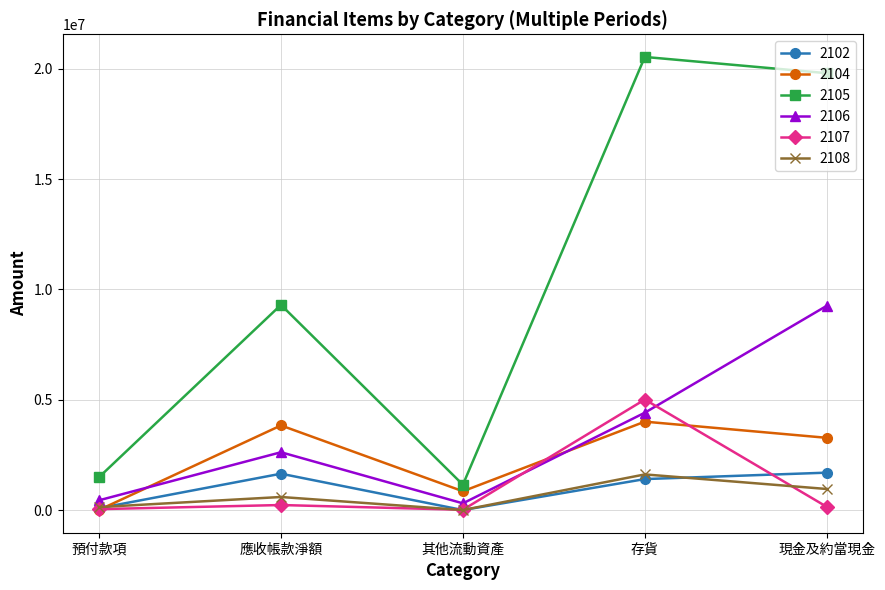

What is the spread (max minus min) of values at 應收帳款淨額?

9074805